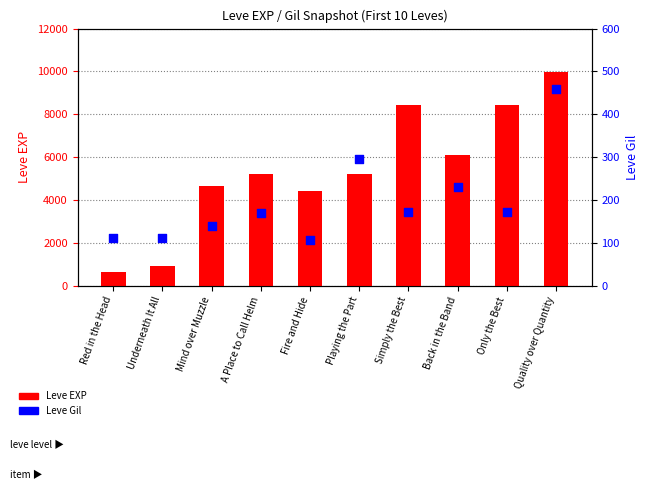

What are all the series names shown in the legend?

Leve EXP, Leve Gil